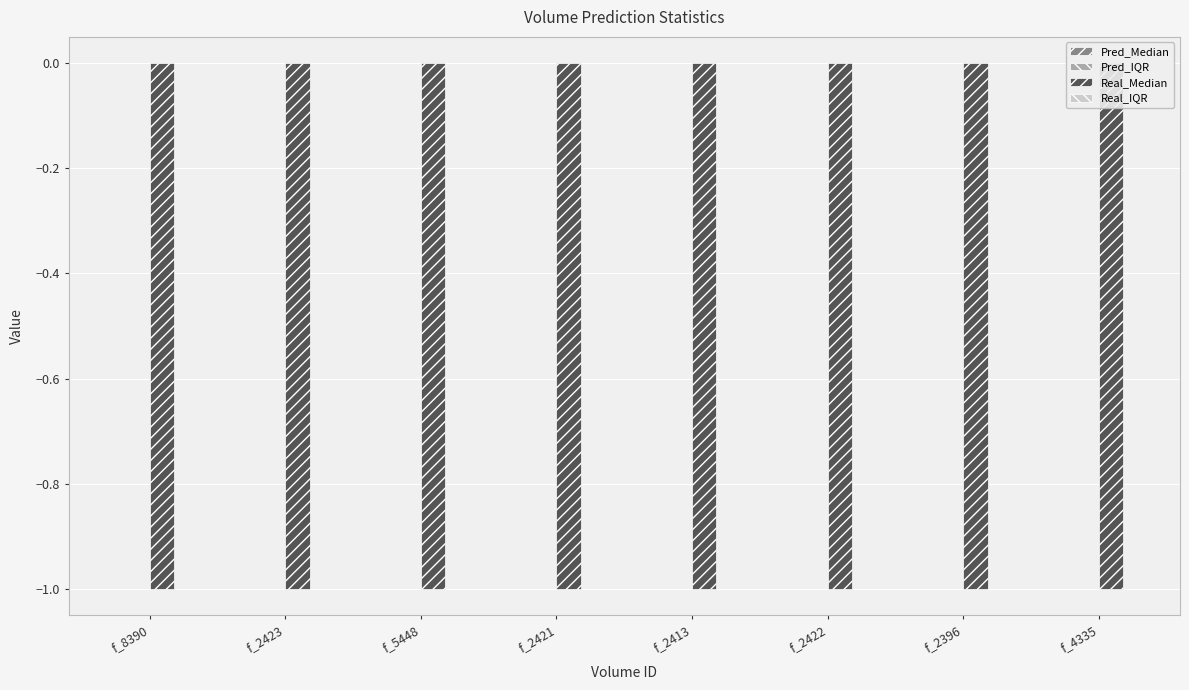

What is the maximum value for Real_Median?

-1.0